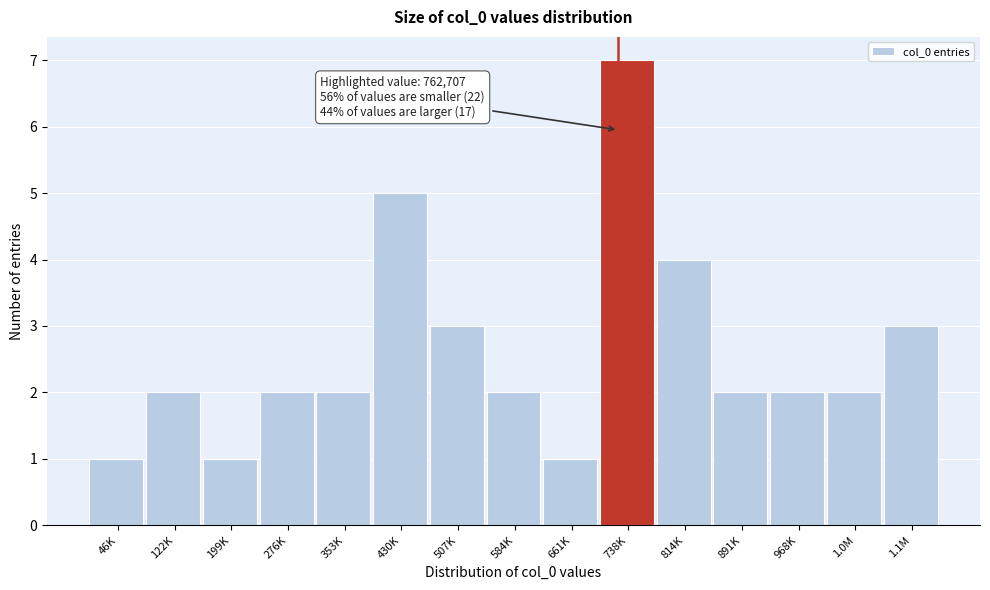

Reading right to left, extract all data points from this chart.

1.1M=3	1.0M=2	968K=2	891K=2	814K=4	738K=7	661K=1	584K=2	507K=3	430K=5	353K=2	276K=2	199K=1	122K=2	46K=1